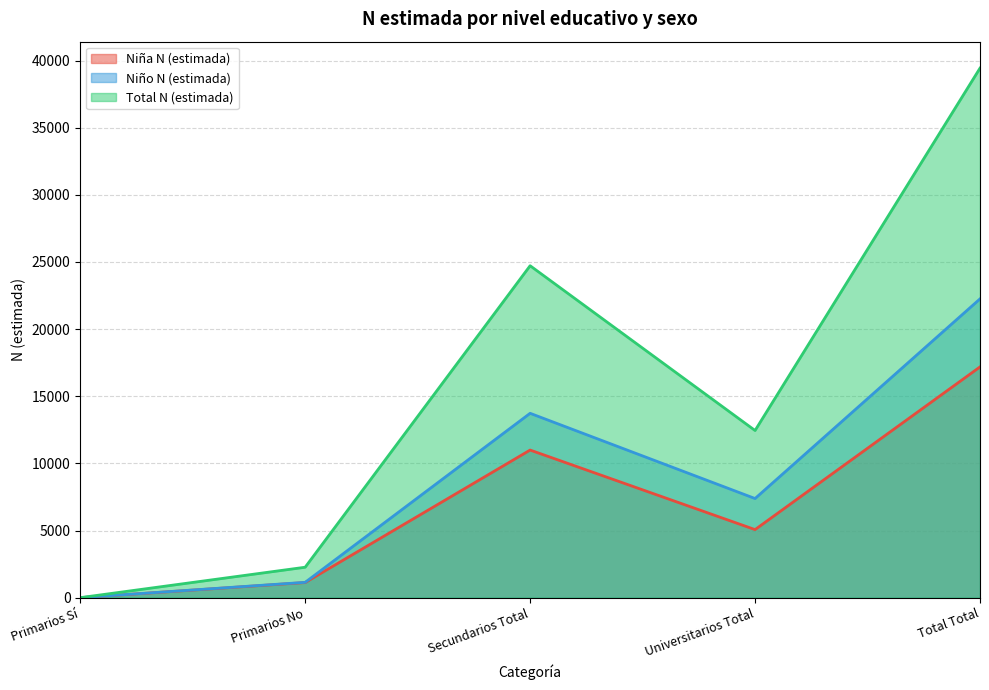

What is the greatest value displayed?

39435